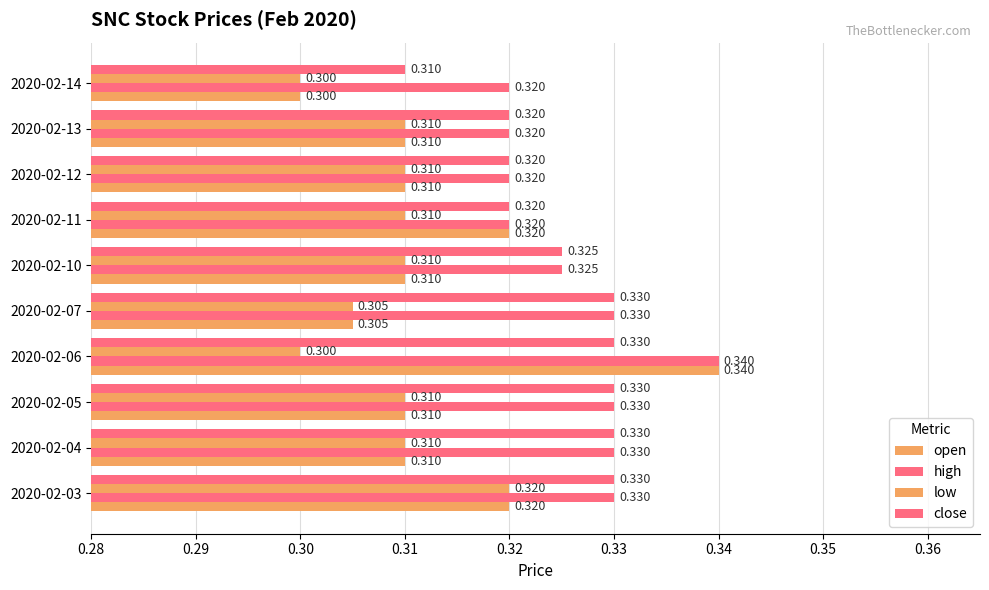

How many data points does each series have?

10